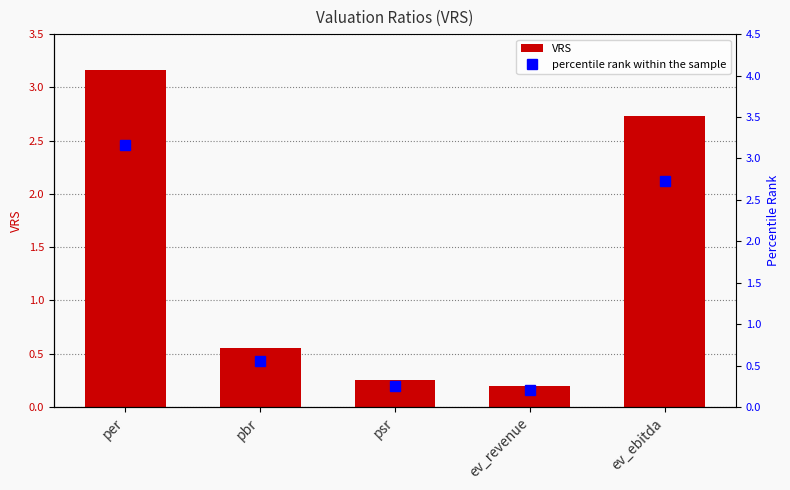

What are all the series names shown in the legend?

VRS, percentile rank within the sample